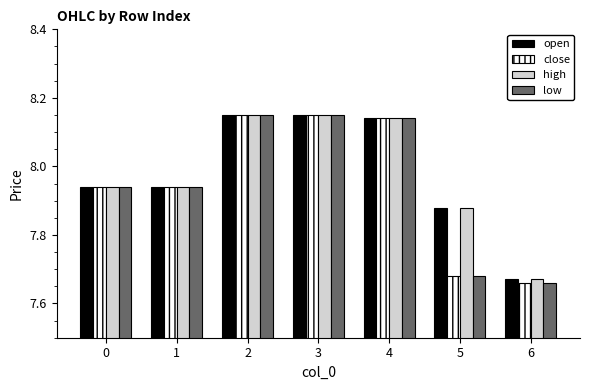

Which category has the lowest value in the low series?

6